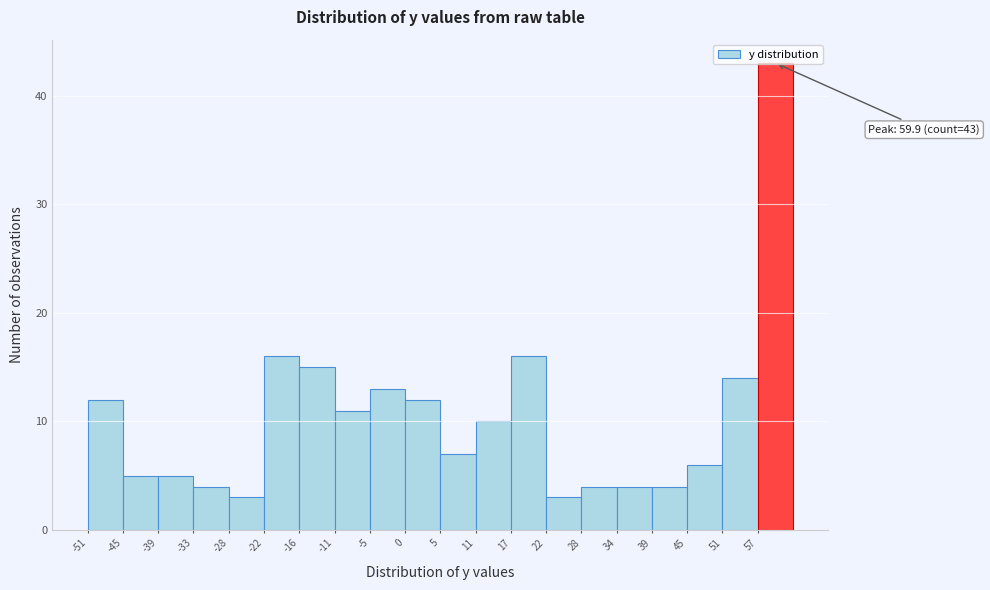

Which range on the x-axis has the tallest bar?

57 to 63